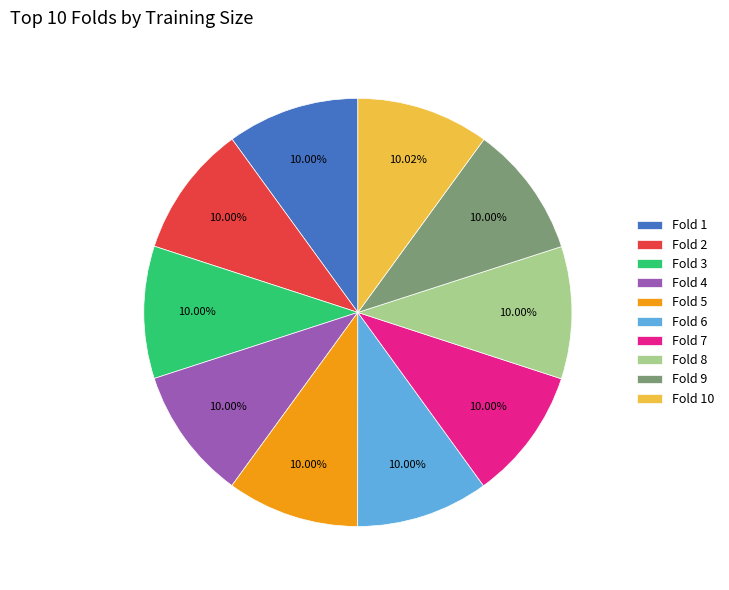

Does any single category account for the majority?

No